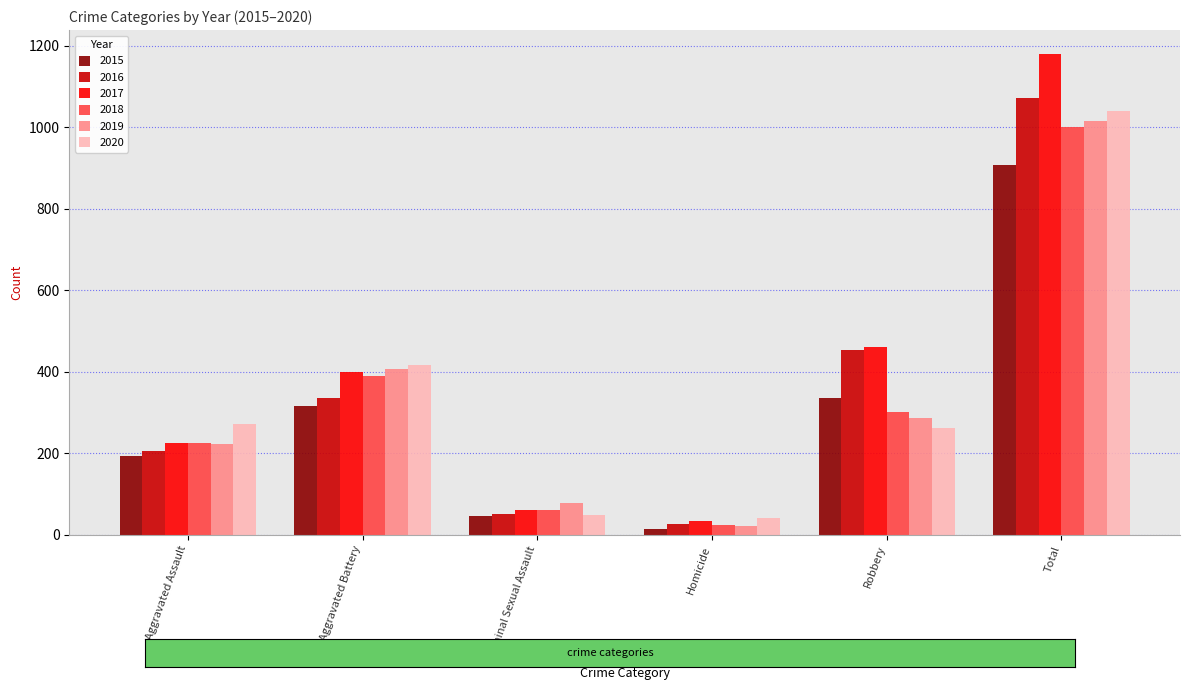

List the labels in order of 2017 value, largest first.

Total, Robbery, Aggravated Battery, Aggravated Assault, Criminal Sexual Assault, Homicide